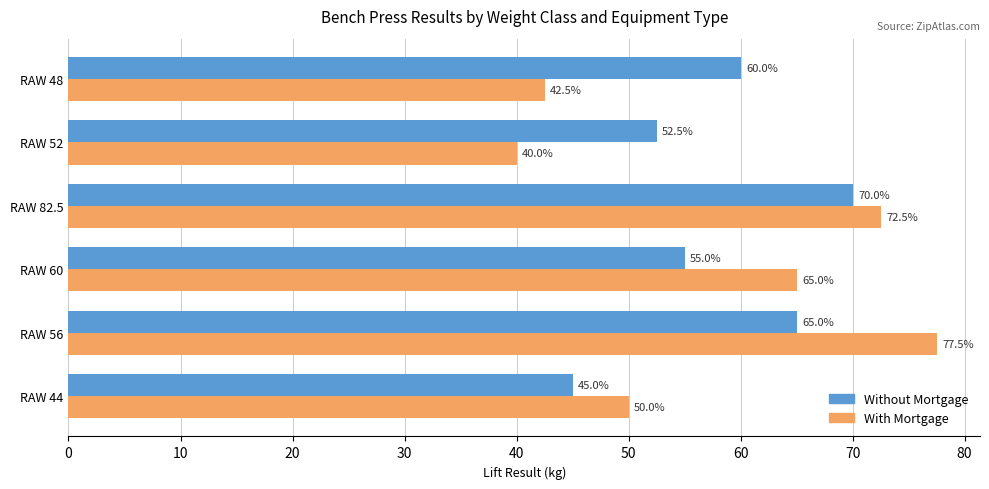

At how many categories does at least one series exceed 51?

5